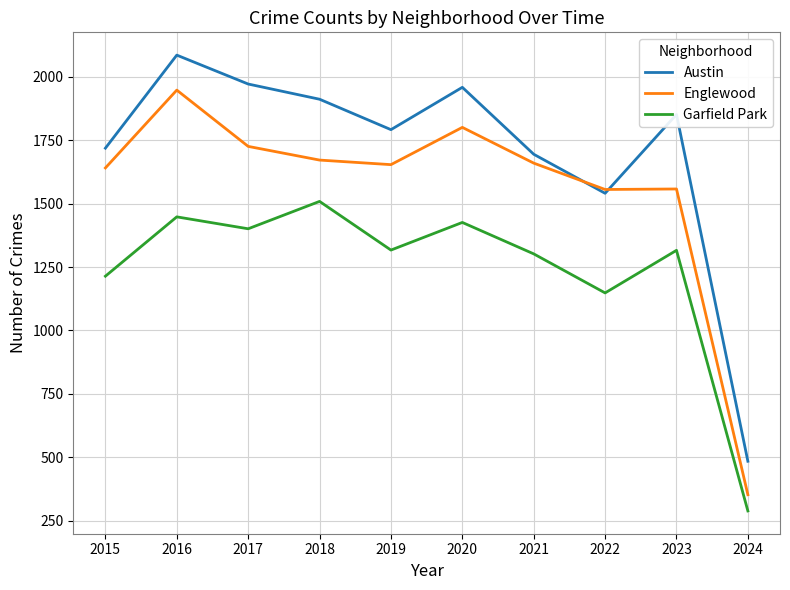

Is this an area chart (filled region under the line)?

No